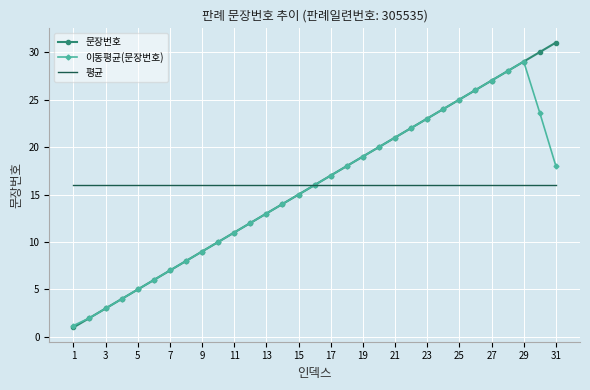

What are all the series names shown in the legend?

문장번호, 이동평균(문장번호), 평균